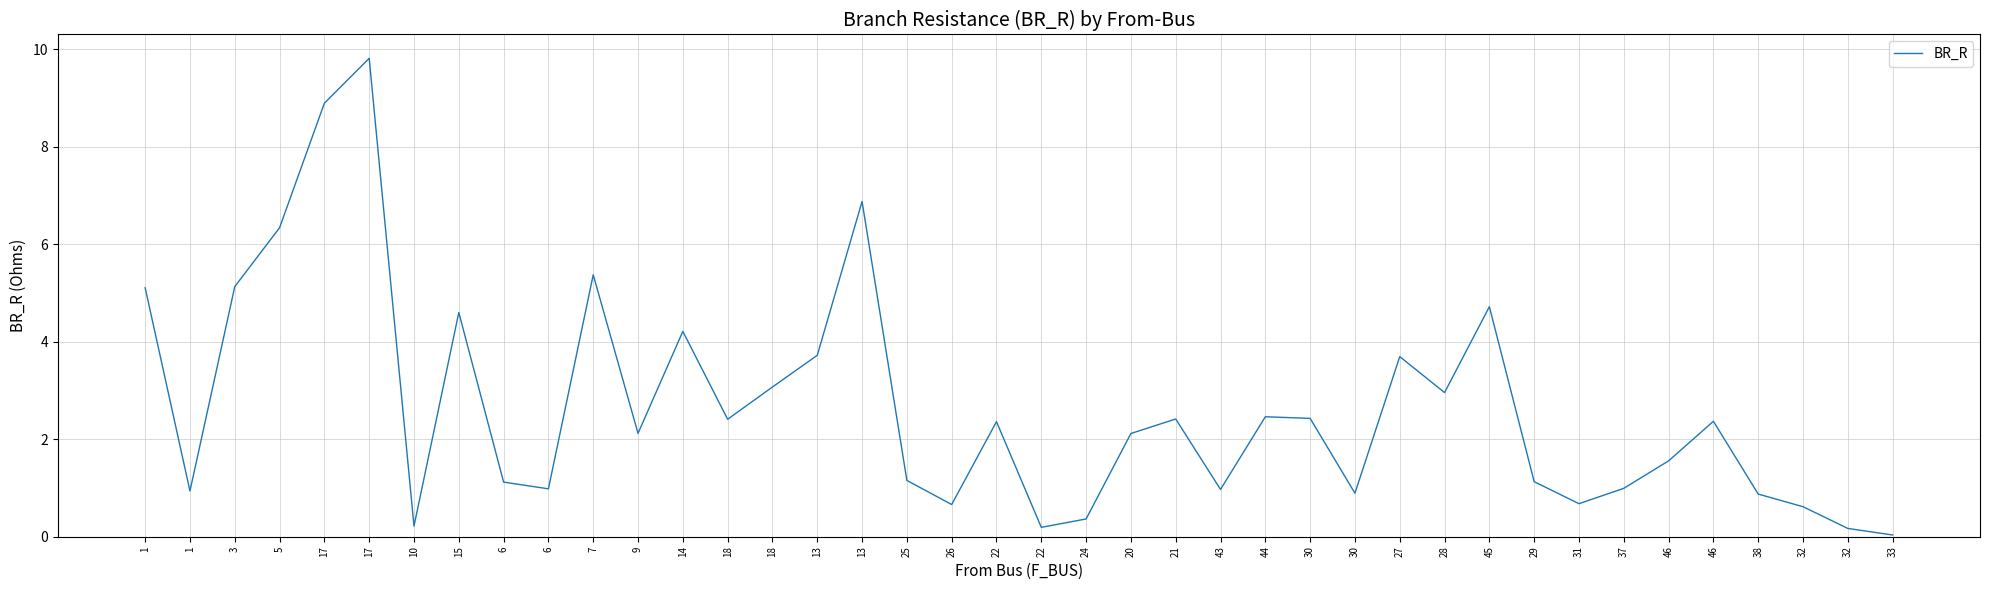

Does the chart have visible grid lines?

Yes